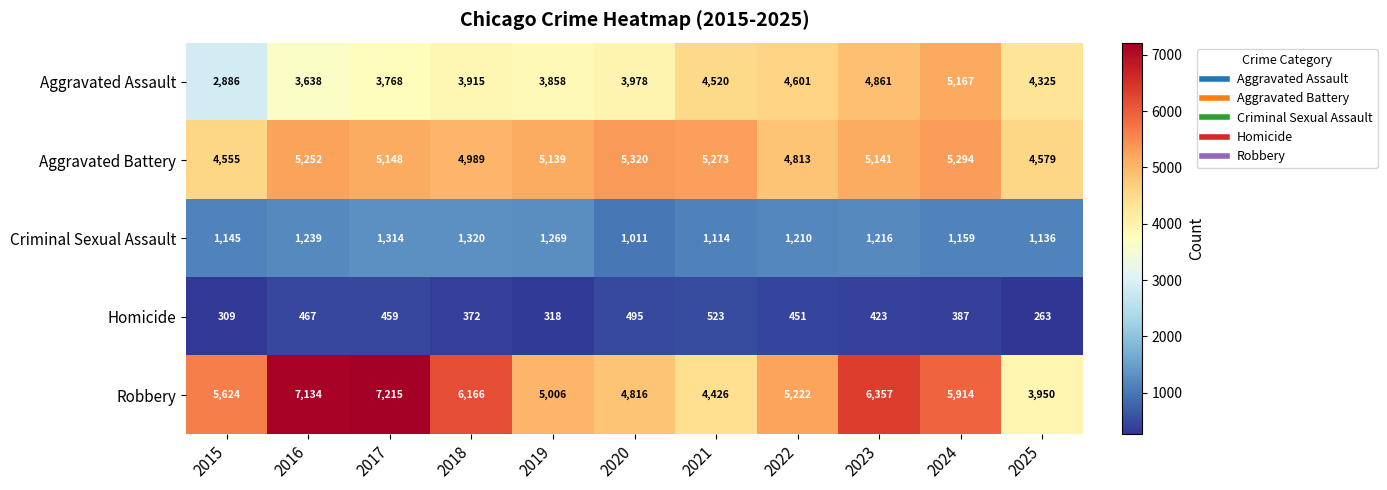

Rank the series by their maximum value, from highest to lowest.

Robbery, Aggravated Battery, Aggravated Assault, Criminal Sexual Assault, Homicide